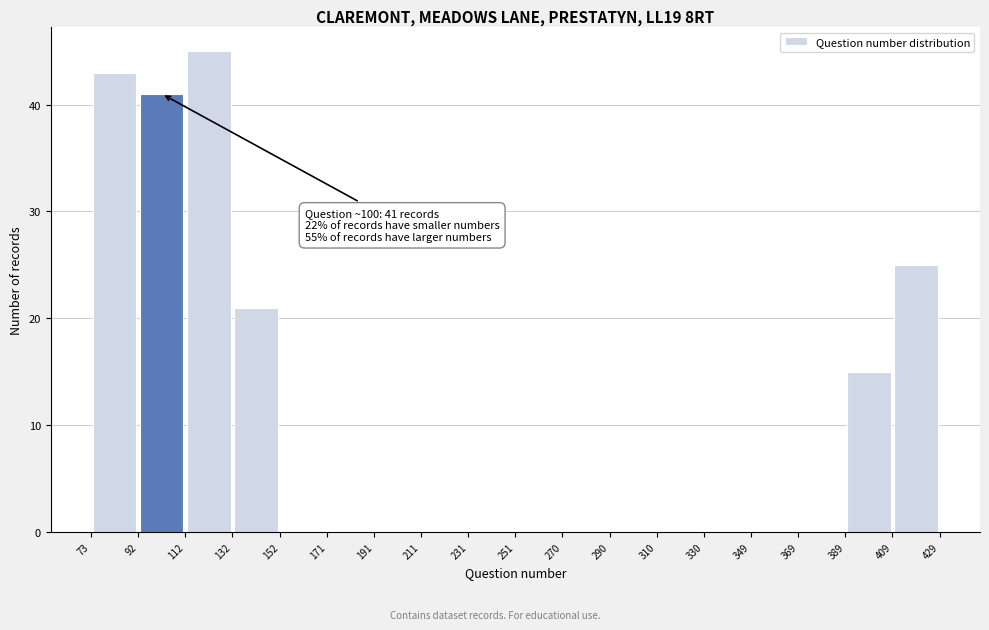

Which range on the x-axis has the tallest bar?

112 to 132